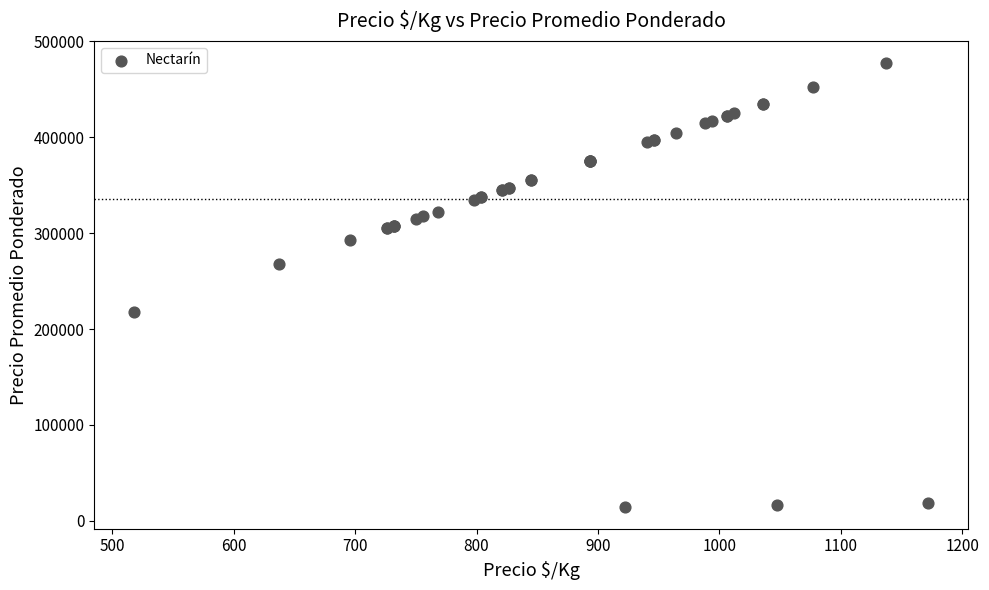

What Y value in the scatter plot is closest to 246125?

267500